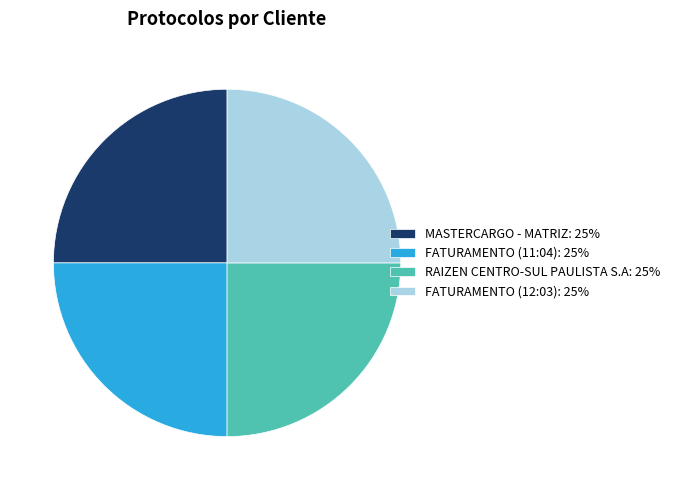

Approximately how many times larger is the value at MASTERCARGO - MATRIZ compared to RAIZEN CENTRO-SUL PAULISTA S.A?

1.0